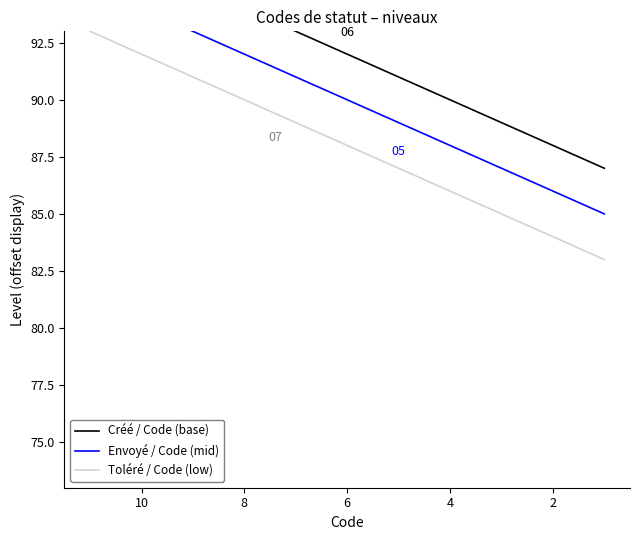

True or false: Toléré / Code (low) and Créé / Code (base) intersect in this chart.

False